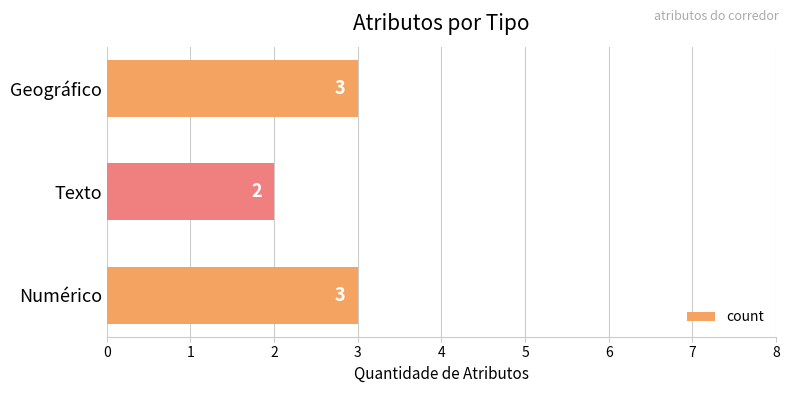

How many values are below 3?

1